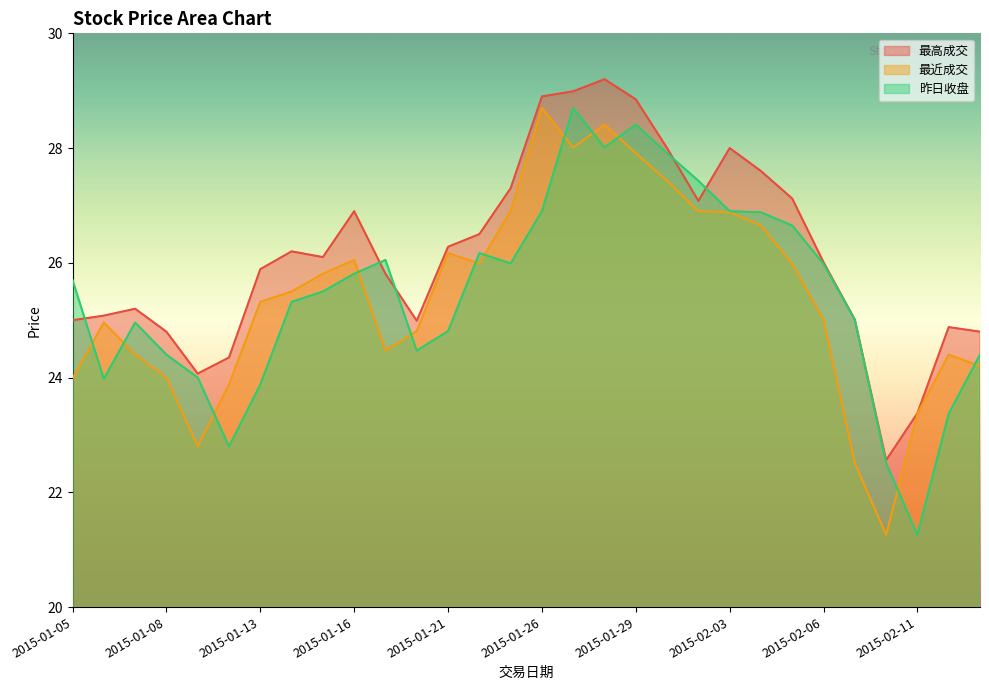

At which category does 最近成交 reach its first local peak?

2015-01-06